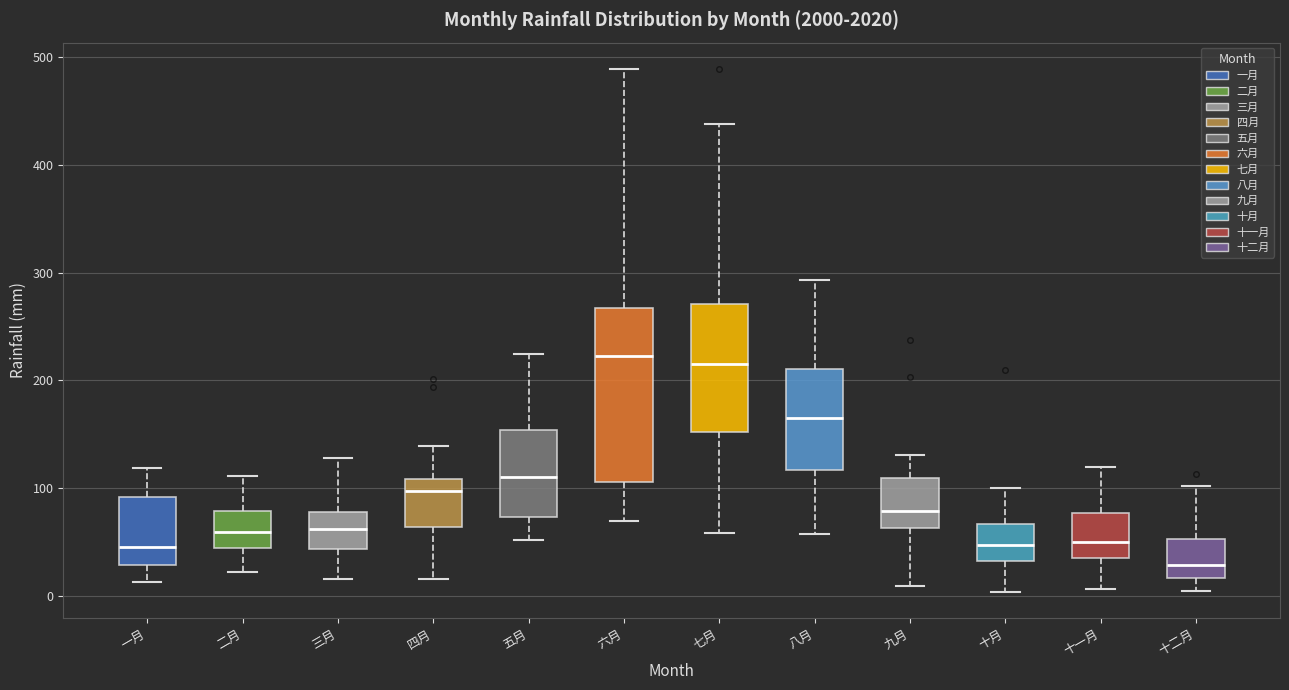

Reading left to right, read every box against the y-axis: the position of its median line, the range the box covers, and the ends of its whiskers. The values are not printed on the chart, so give them approximately, as read against the axis.

一月: median 40, box 30 to 90, whiskers 10 to 120
二月: median 60, box 40 to 80, whiskers 20 to 110
三月: median 60, box 40 to 80, whiskers 20 to 130
四月: median 100, box 60 to 110, whiskers 20 to 140
五月: median 110, box 70 to 150, whiskers 50 to 220
六月: median 220, box 110 to 270, whiskers 70 to 490
七月: median 210, box 150 to 270, whiskers 60 to 440
八月: median 170, box 120 to 210, whiskers 60 to 290
九月: median 80, box 60 to 110, whiskers 10 to 130
十月: median 50, box 30 to 70, whiskers 0 to 100
十一月: median 50, box 40 to 80, whiskers 10 to 120
十二月: median 30, box 20 to 50, whiskers 0 to 100